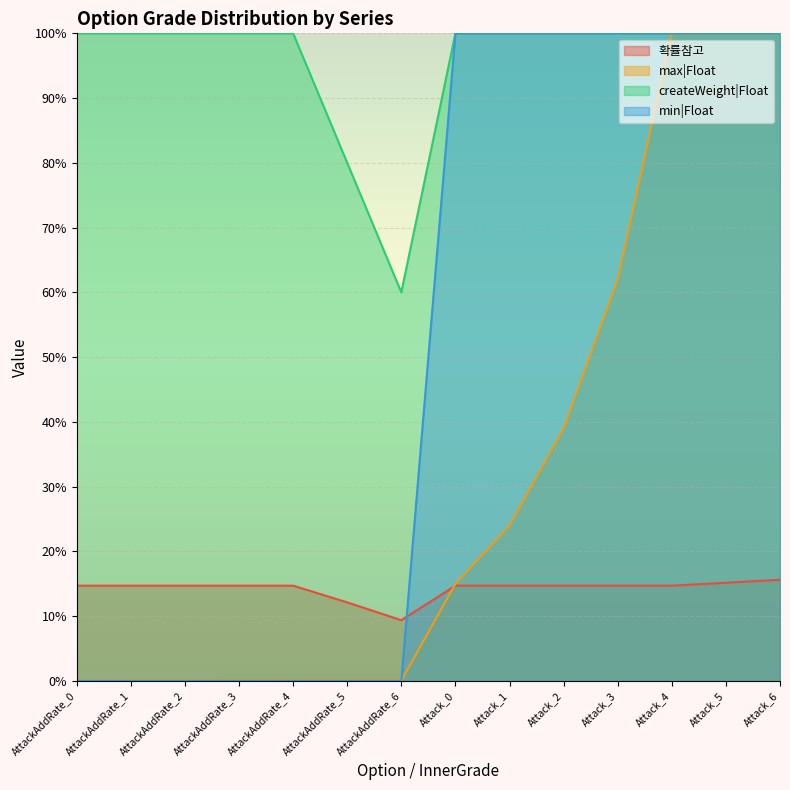

Count the number of data series in this chart.

4